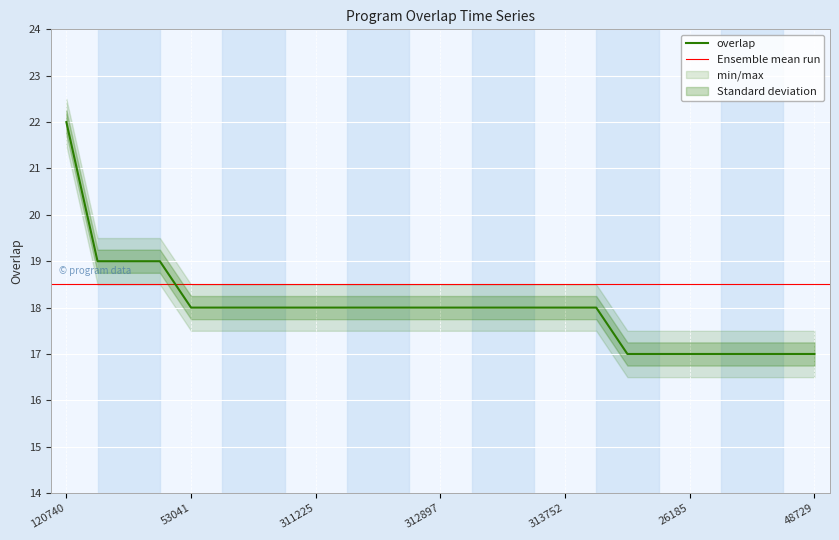

Rank the categories by value from lowest to highest.

777, 14494, 26185, 27916, 44833, 47672, 48729, 53041, 106390, 162213, 311196, 311225, 311262, 311289, 311290, 312897, 312935, 313580, 313738, 313752, 314890, 47323, 47342, 47376, 120740